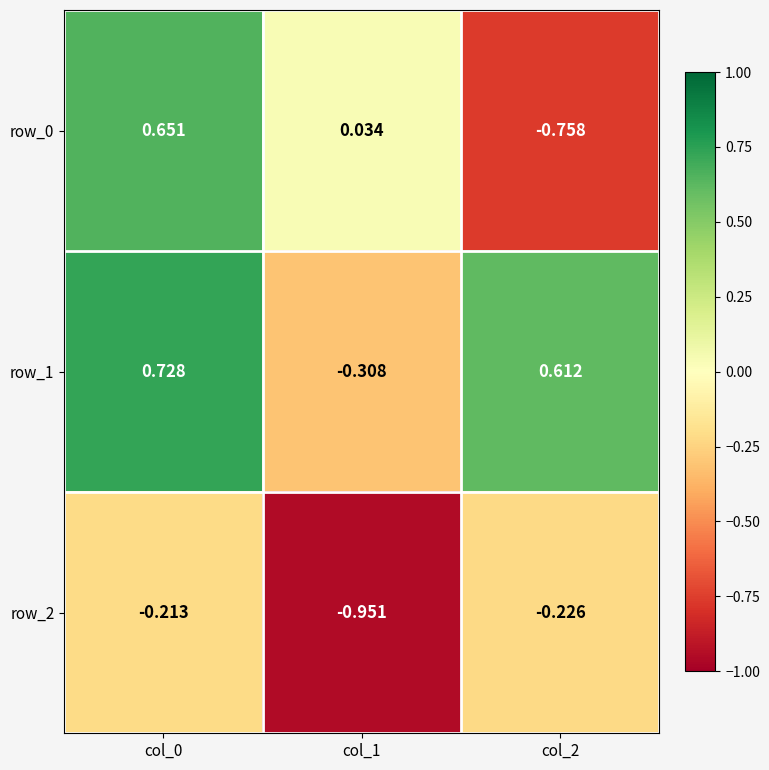

Is the value of row_0 at col_0 greater than the value of row_1 at col_1?

Yes